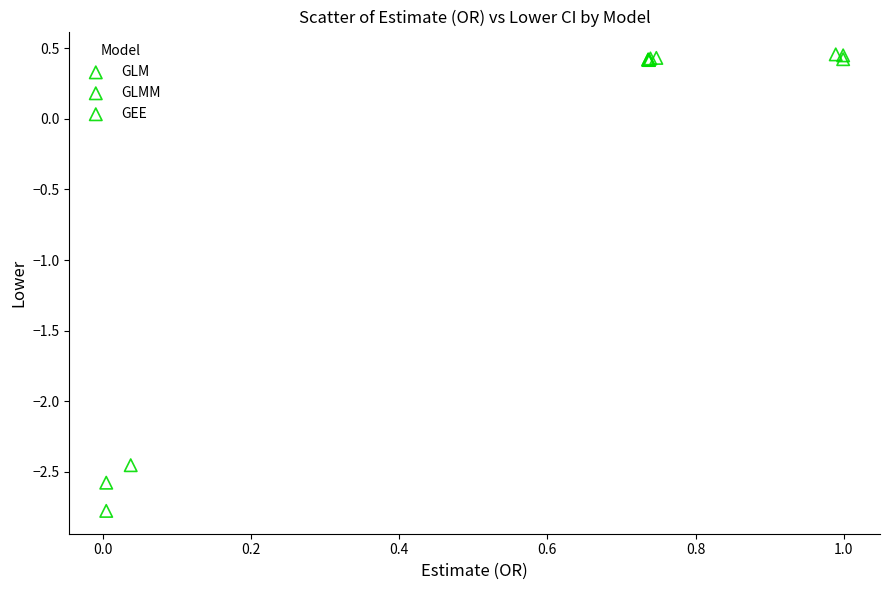

What are all the series names shown in the legend?

GLM, GLMM, GEE